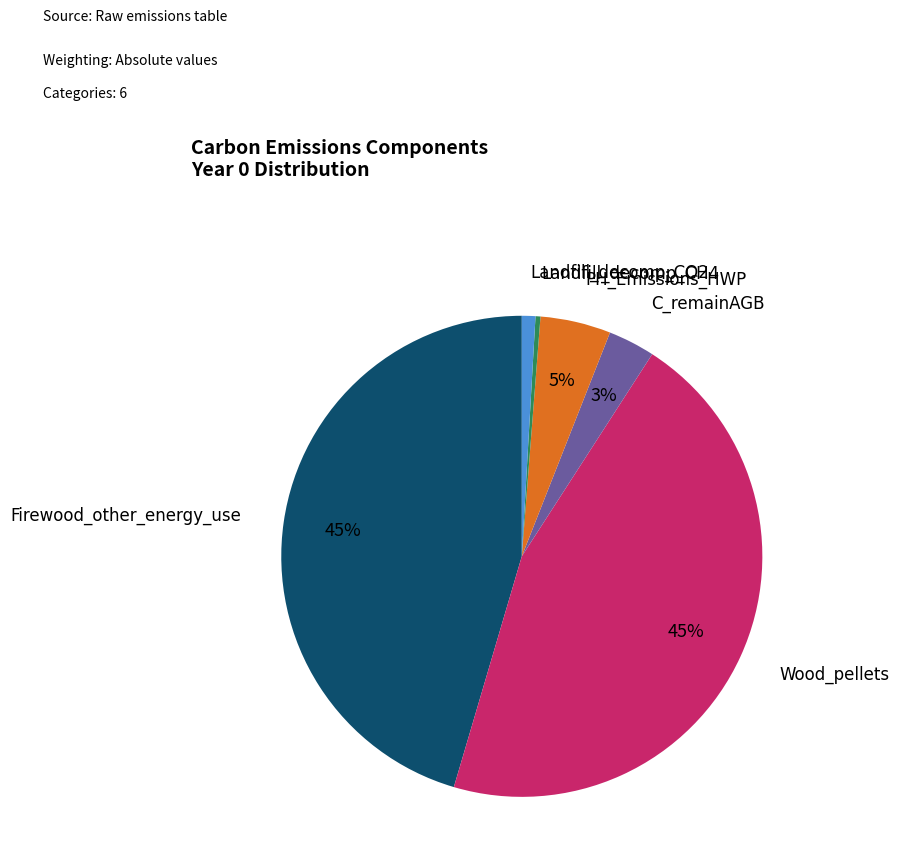

Count the number of slices in the pie.

6